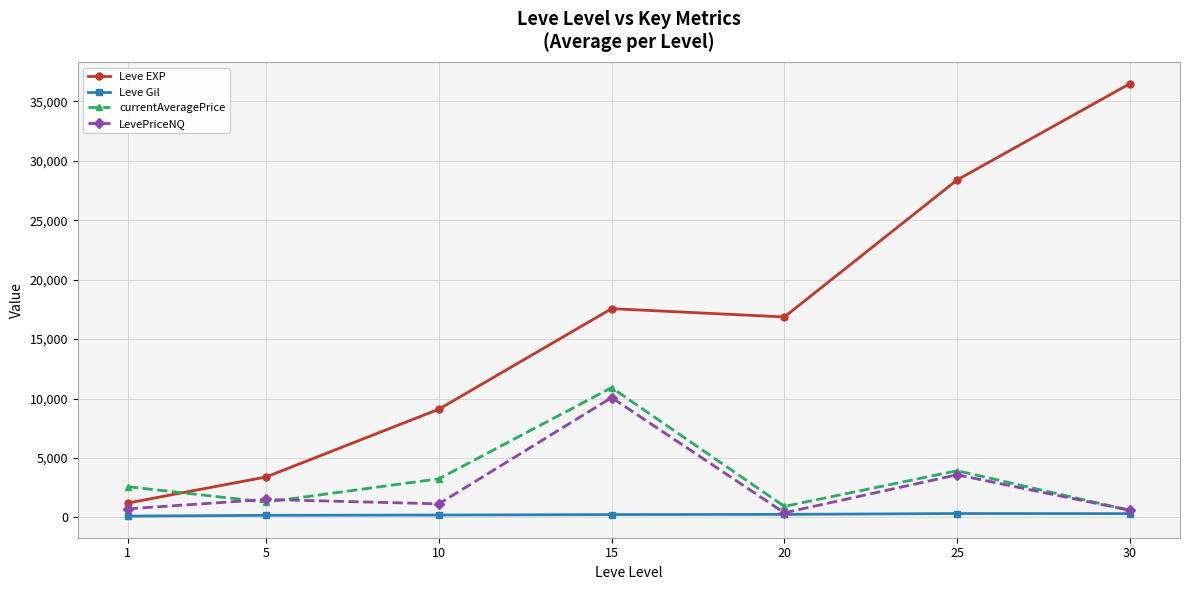

What is the minimum value for currentAveragePrice?

600.3